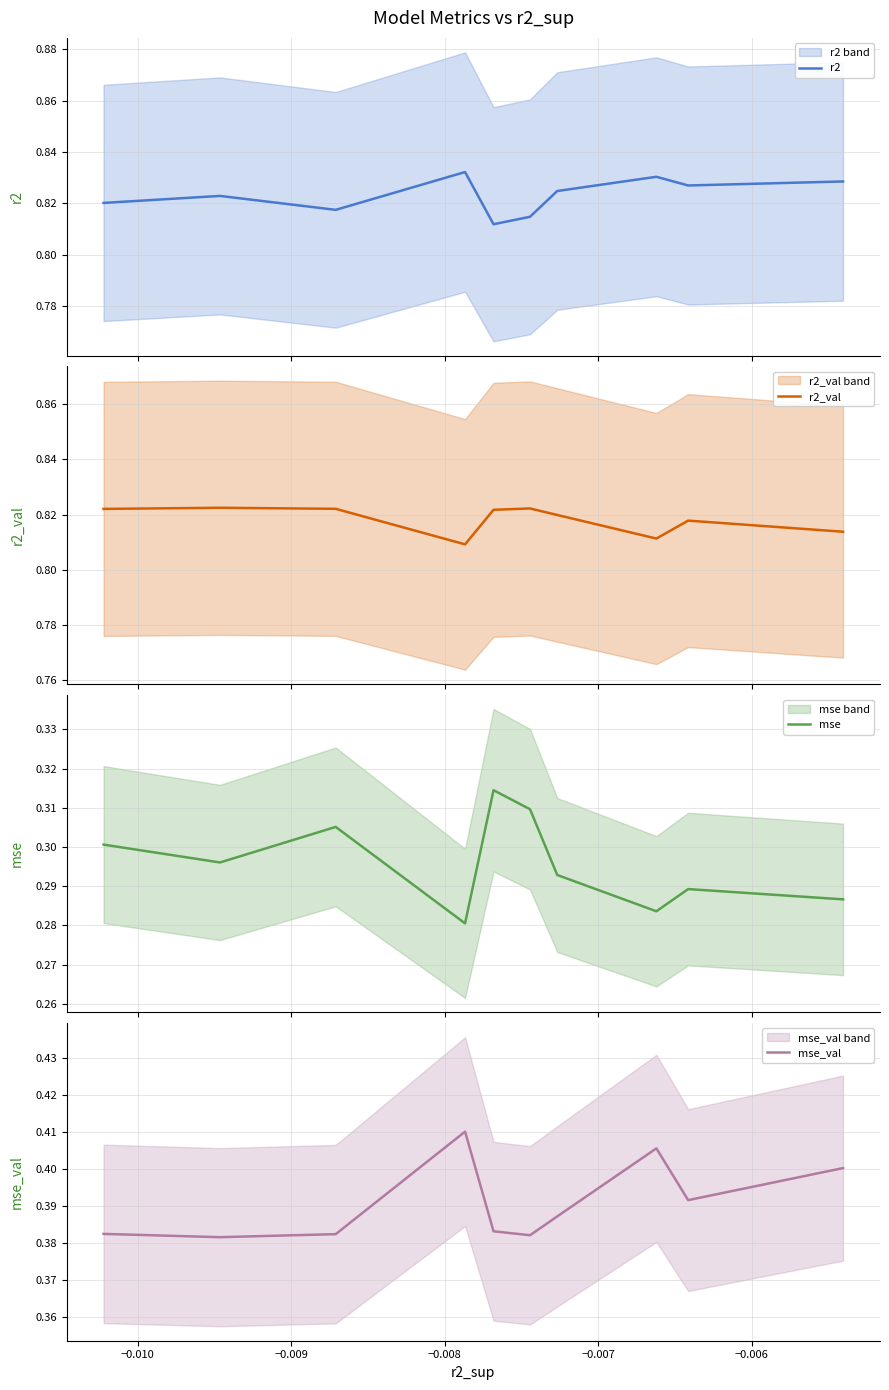

Reading left to right, extract all data points from this chart.

r2: 0.8	0.8	0.8	0.8	0.8	0.8	0.8	0.8	0.8	0.8
r2_val: 0.8	0.8	0.8	0.8	0.8	0.8	0.8	0.8	0.8	0.8
mse: 0.3	0.3	0.3	0.3	0.3	0.3	0.3	0.3	0.3	0.3
mse_val: 0.4	0.4	0.4	0.4	0.4	0.4	0.4	0.4	0.4	0.4